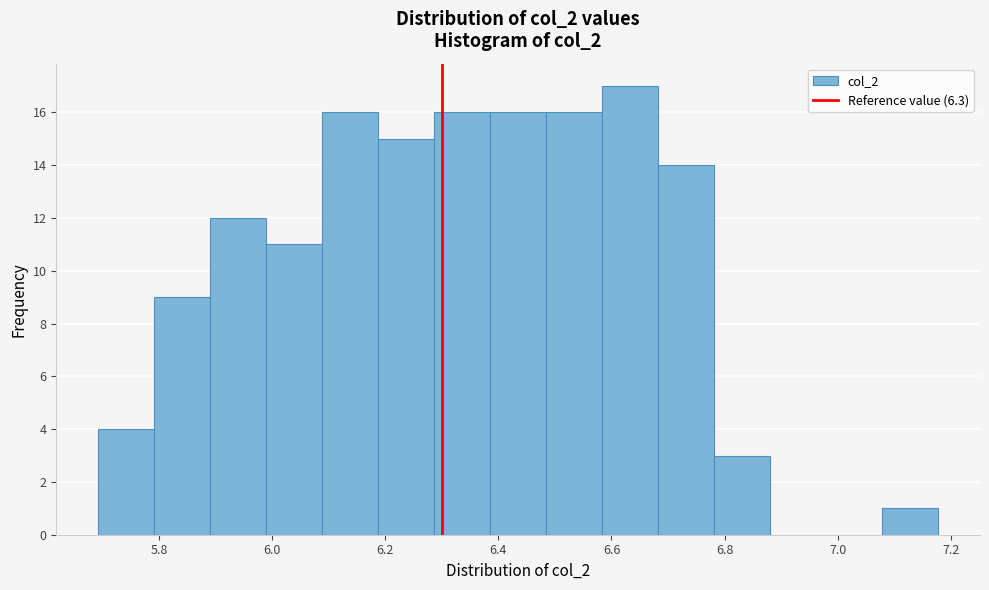

How tall is the bar that spans 6.08 to 6.18 on the x-axis? Neither the bar edges nor the heights are printed on the chart, so give them approximately, as read against the axes.

16